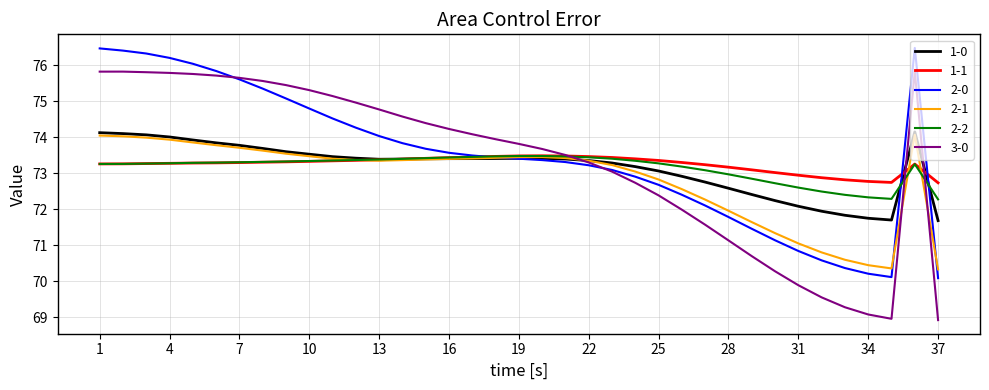

Which series has the widest spread of values?

3-0